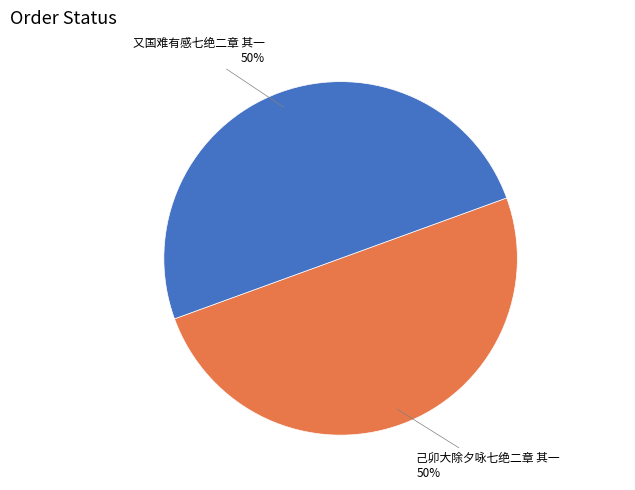

To the nearest percent, what is the average slice percentage?

50%